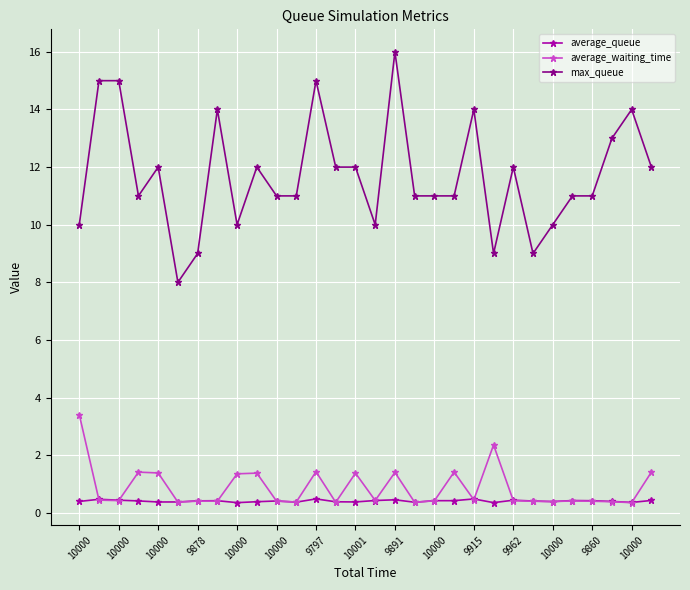

True or false: max_queue and average_queue intersect in this chart.

False